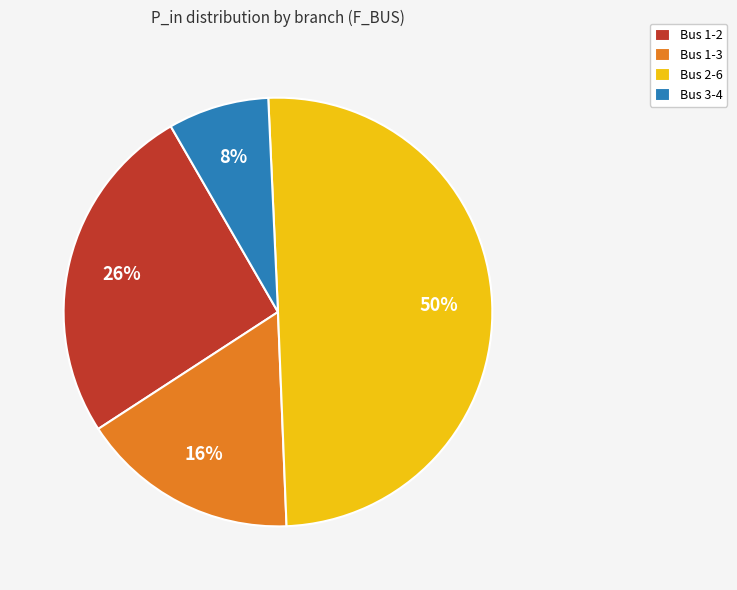

Do Bus 3-4 and Bus 2-6 together represent more than half of the pie?

Yes